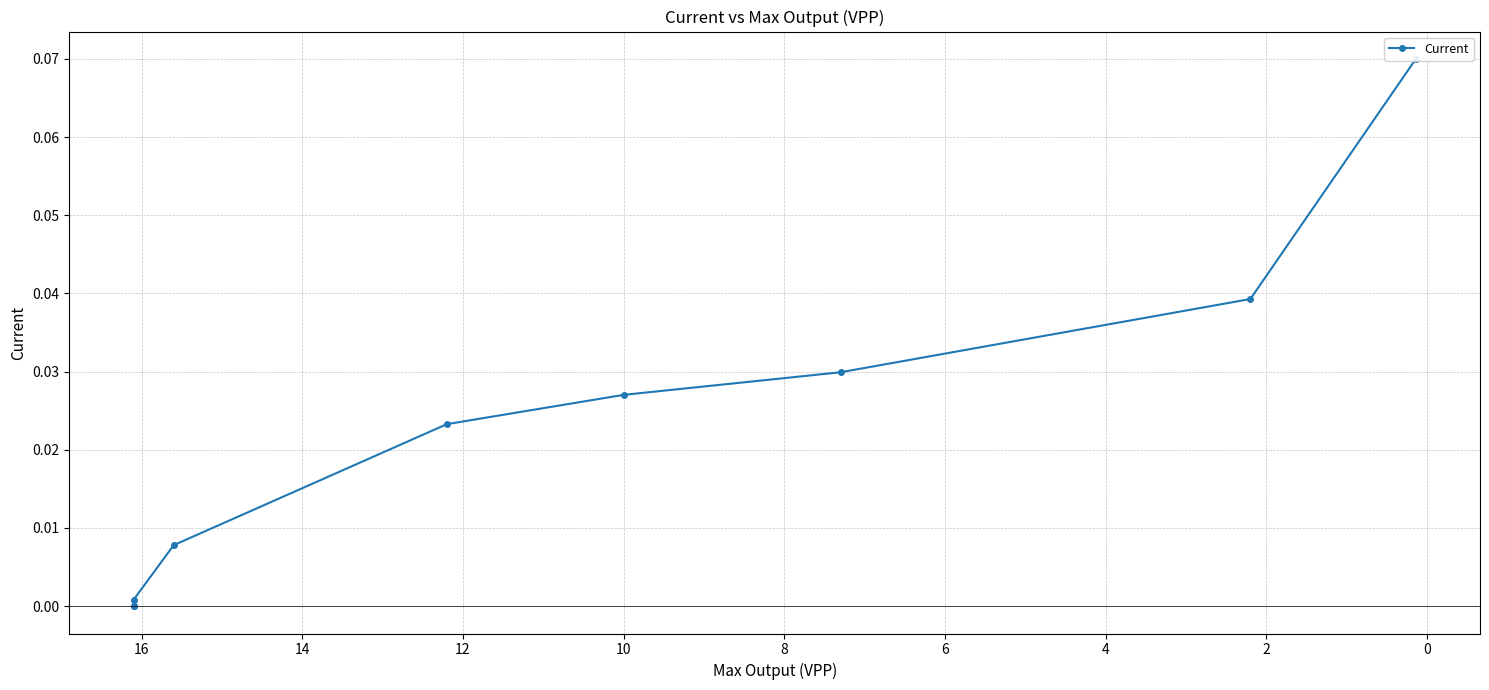

What is the difference between the maximum and second lowest values?

0.1